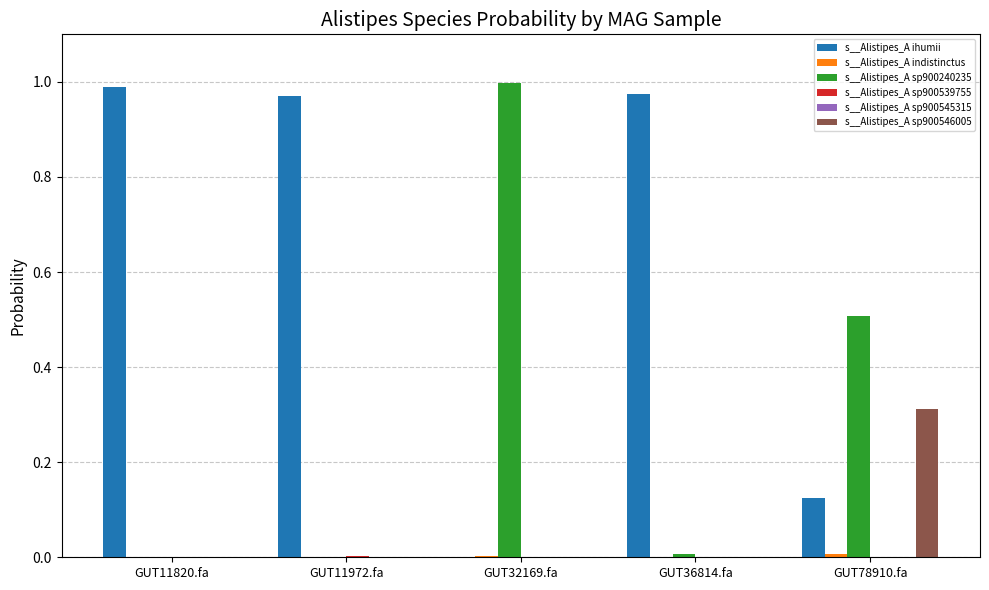

Which category has the highest value in the s__Alistipes_A sp900240235 series?

GUT32169.fa